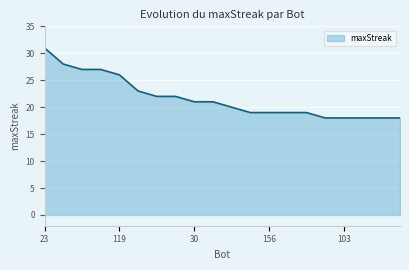

What is the maximum value shown in the chart?

31